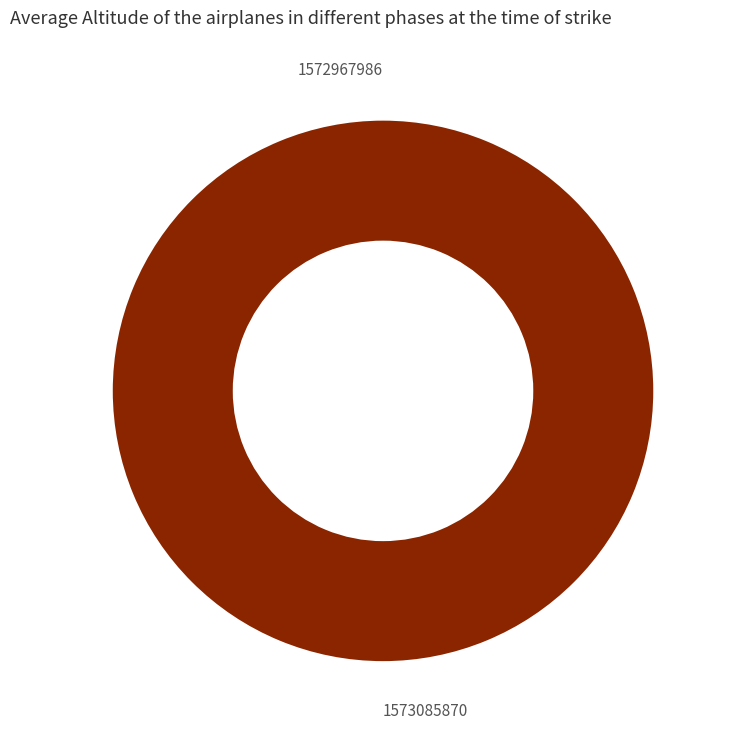

What percentage do 1572967986 and 1573085870 together represent?

100.0%